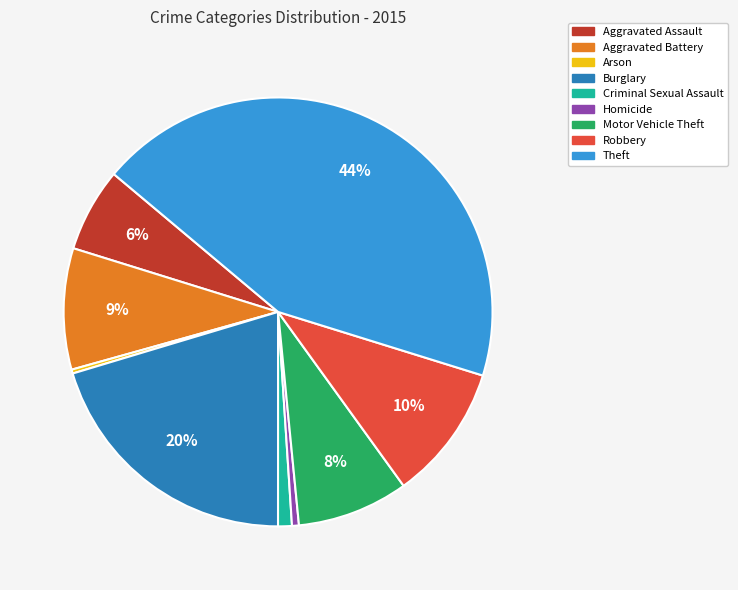

Which category has the biggest portion of the pie?

Theft